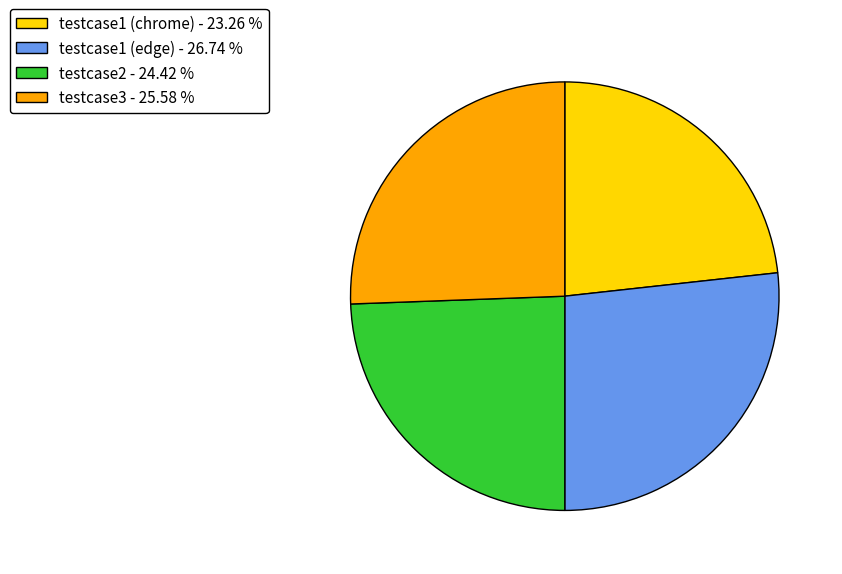

Which category has the smallest portion of the pie?

testcase1 (chrome)